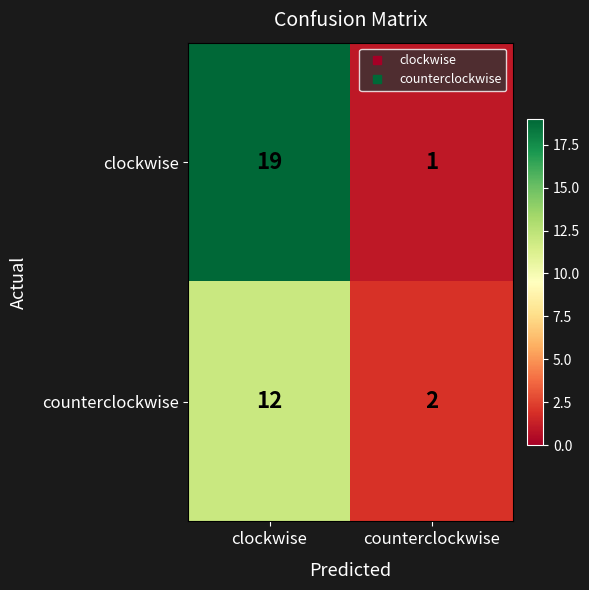

At how many categories does at least one series exceed 12?

1